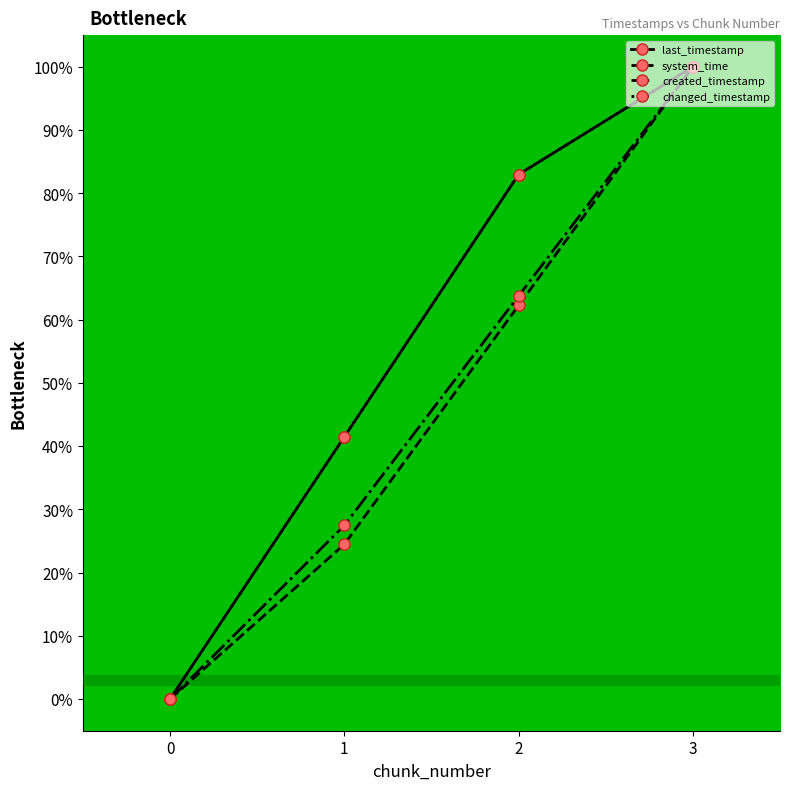

Does the chart have visible grid lines?

No